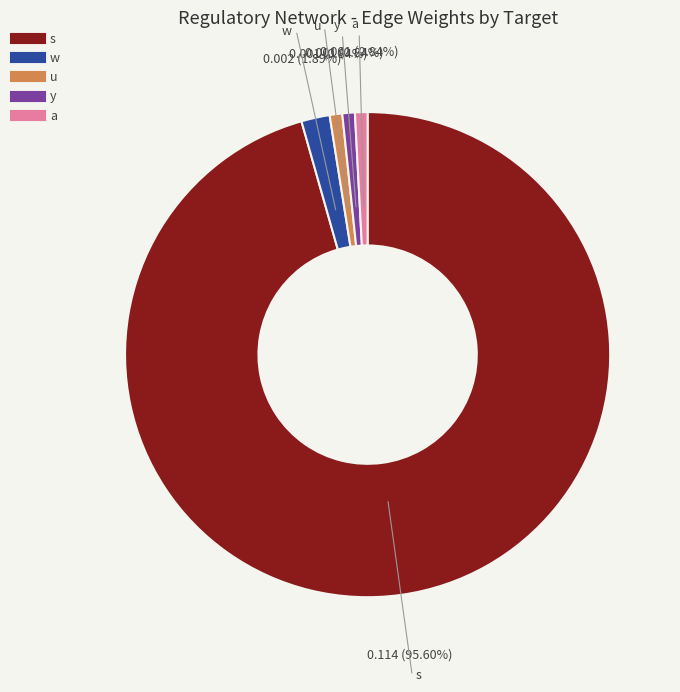

The y slice represents 9% of the pie. True or false?

False